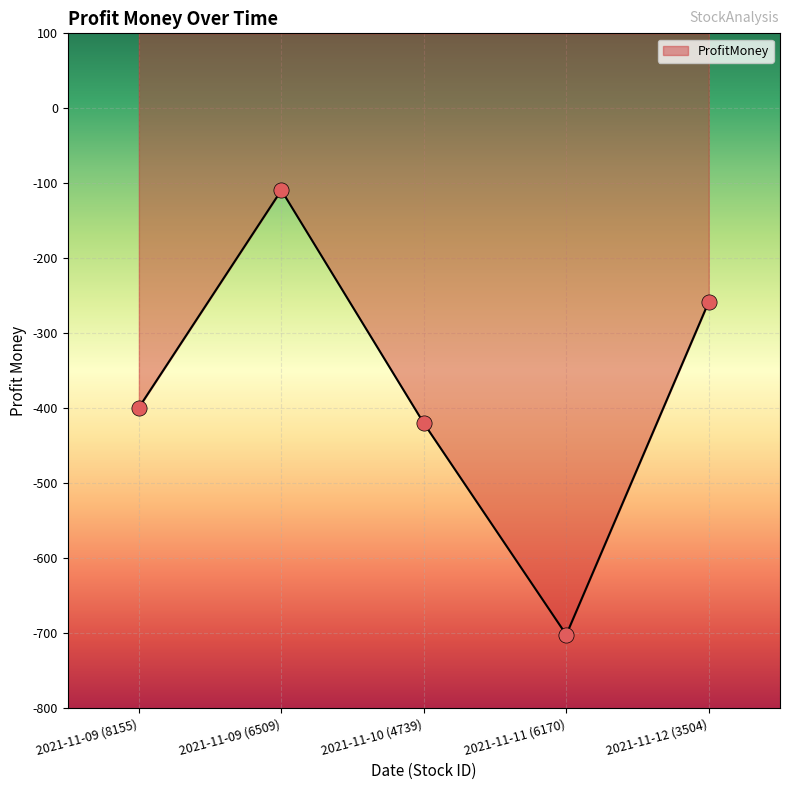

Between 2021-11-10 (4739) and 2021-11-09 (6509), which is larger?

2021-11-09 (6509)